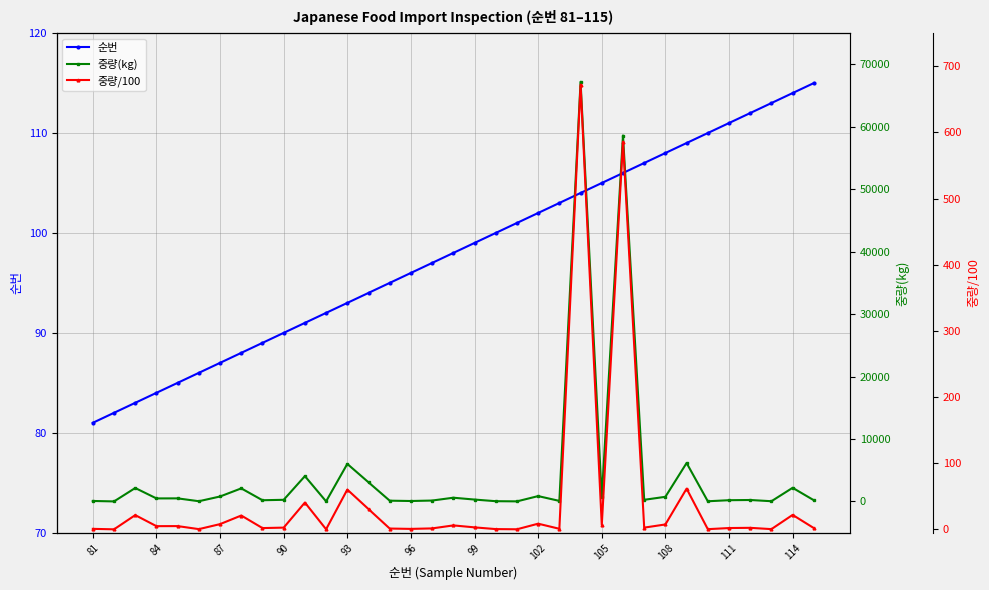

True or false: 중량(kg) and 중량/100 cross at least once.

False